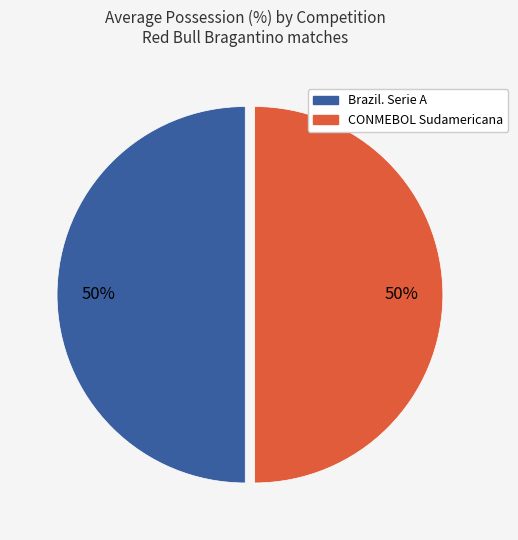

To the nearest percent, what is the average slice percentage?

50%